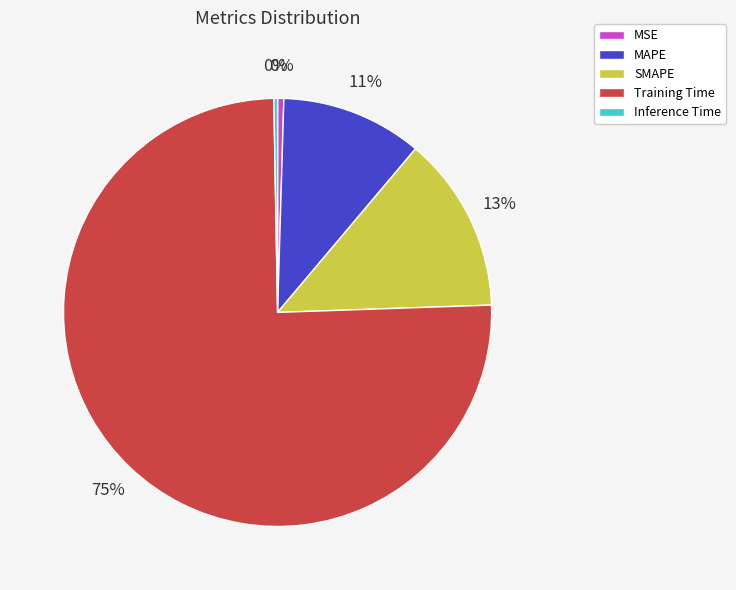

Which category accounts for the majority?

Training Time